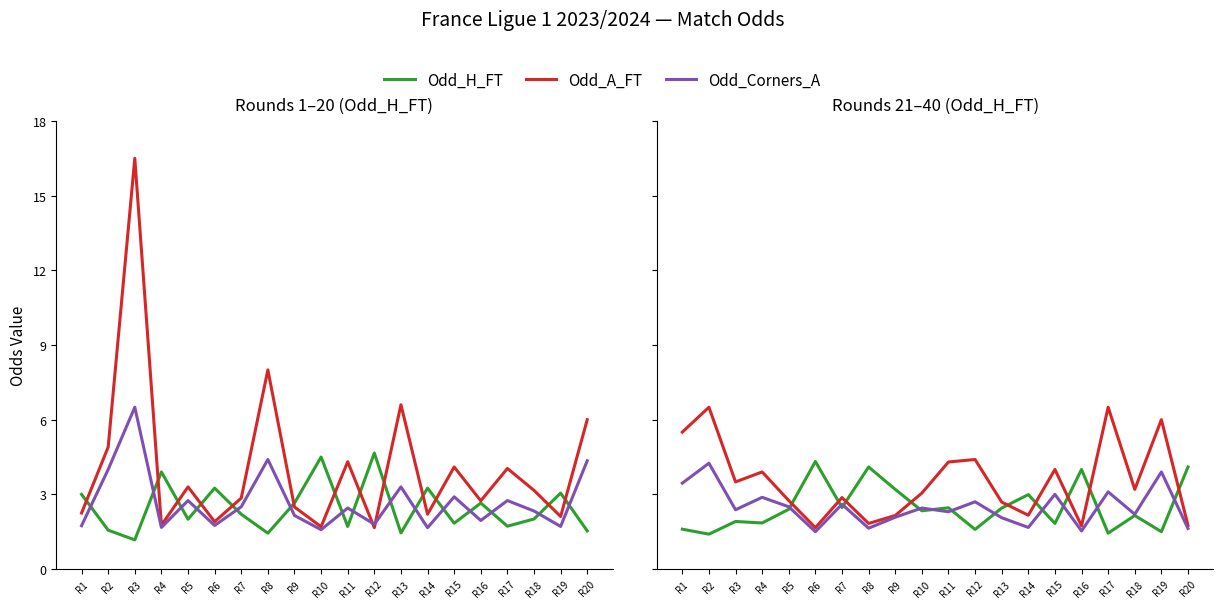

Which series has the largest range (max minus min)?

Odd_A_FT